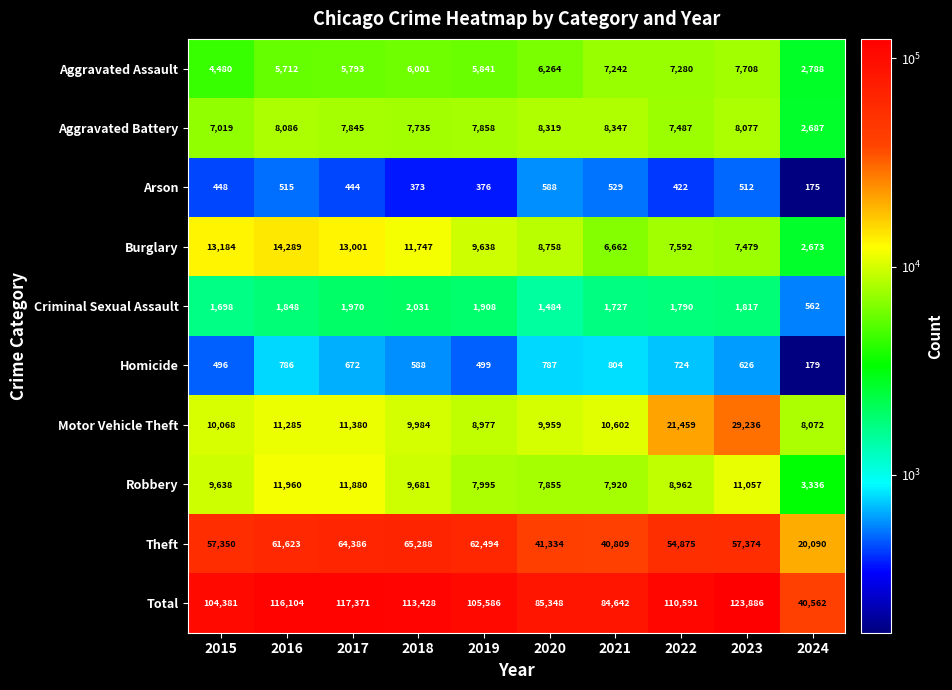

The value of Motor Vehicle Theft at 2017 is 11380. True or false?

True